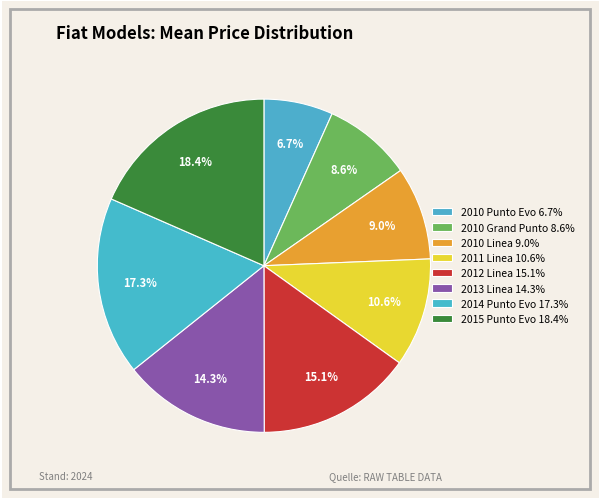

Count the number of slices in the pie.

8